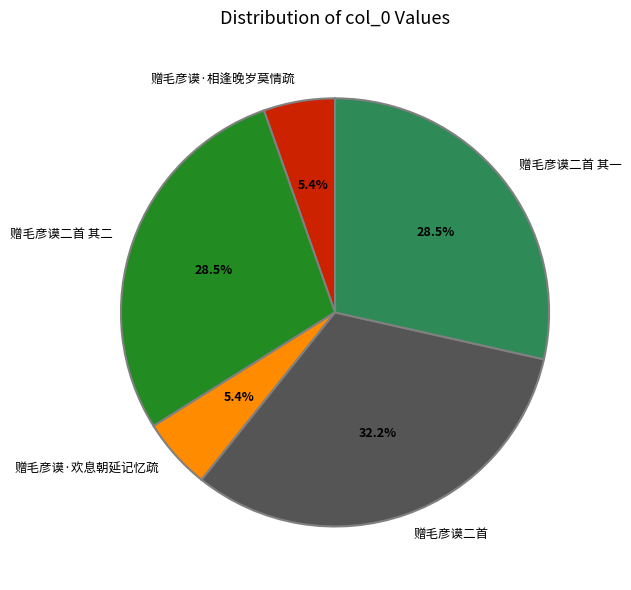

To the nearest percent, what portion does 赠毛彦谟·欢息朝延记忆疏 represent?

5%